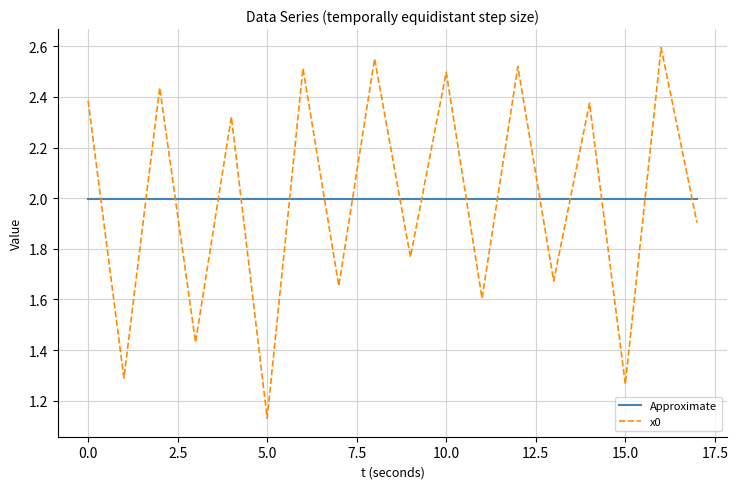

What is the average value of the Approximate series?

2.0